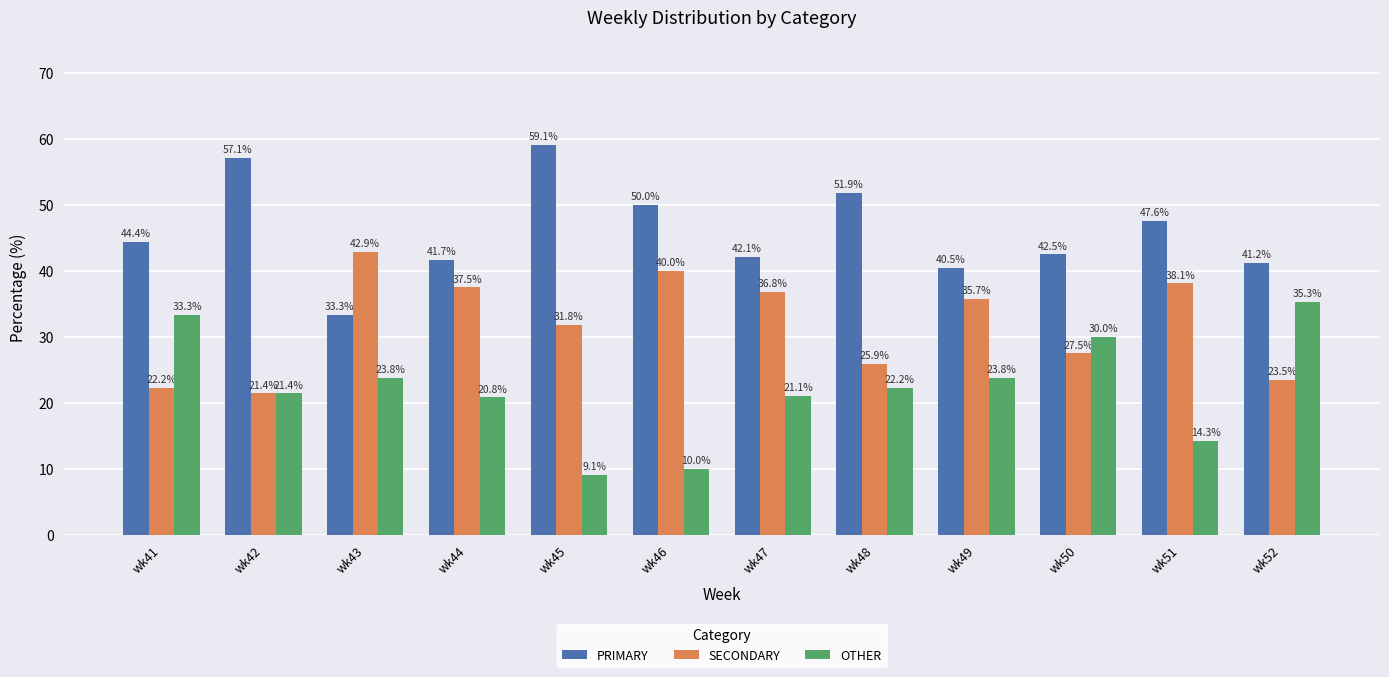

What is the difference between the second highest and second lowest values in the OTHER series?

23.3